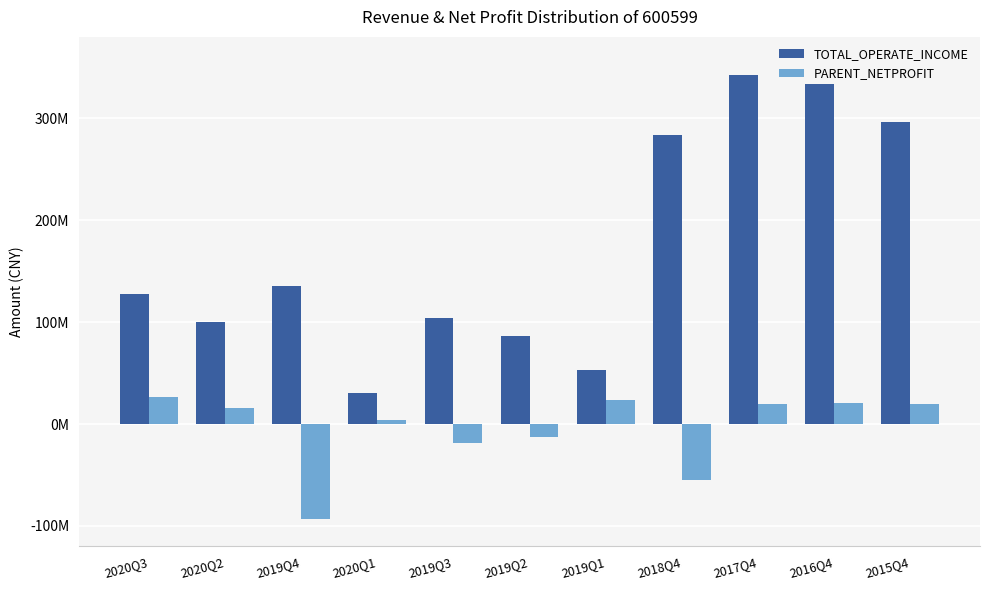

What is the sum of the PARENT_NETPROFIT values at 2019Q2 and 2019Q1?

10192313.6